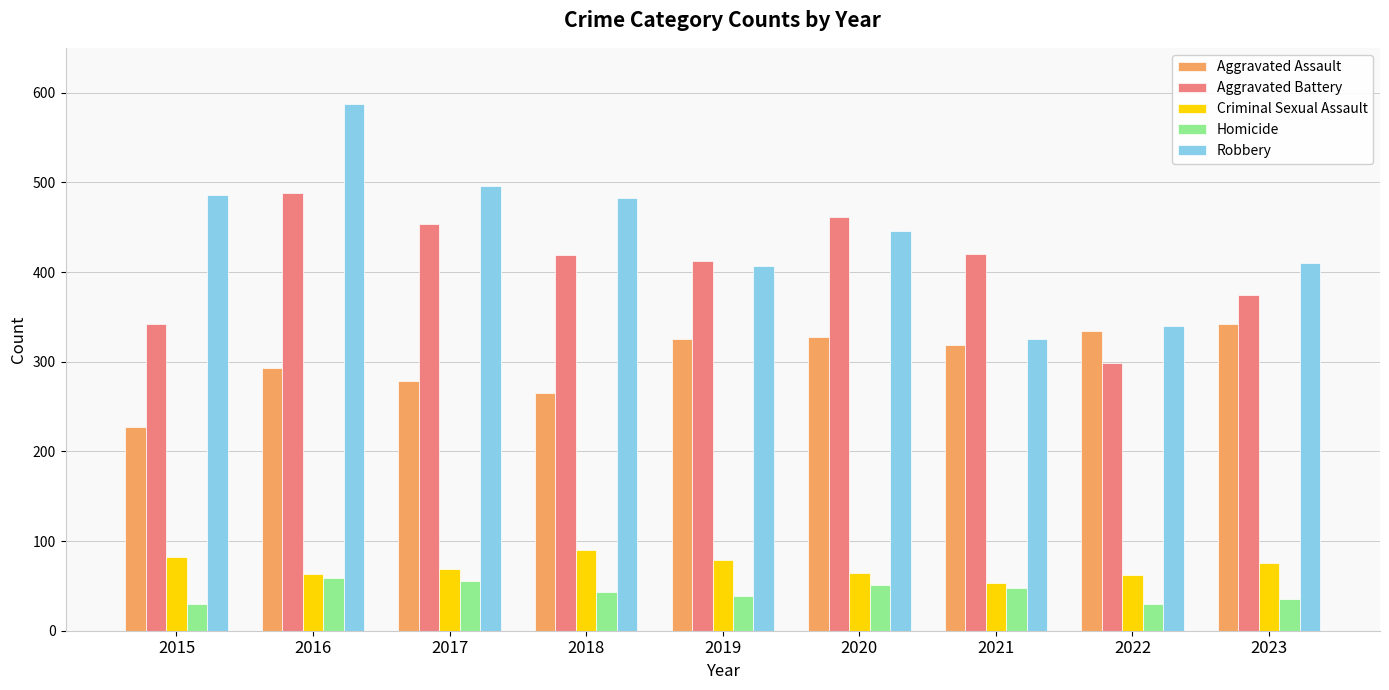

Between 2022 and 2023, which series saw the biggest shift?

Aggravated Battery